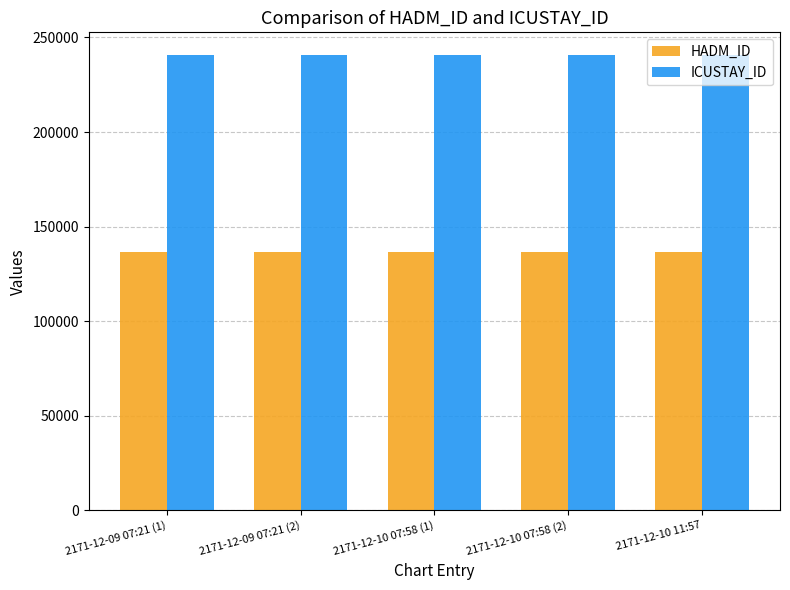

Are the bars horizontal?

No